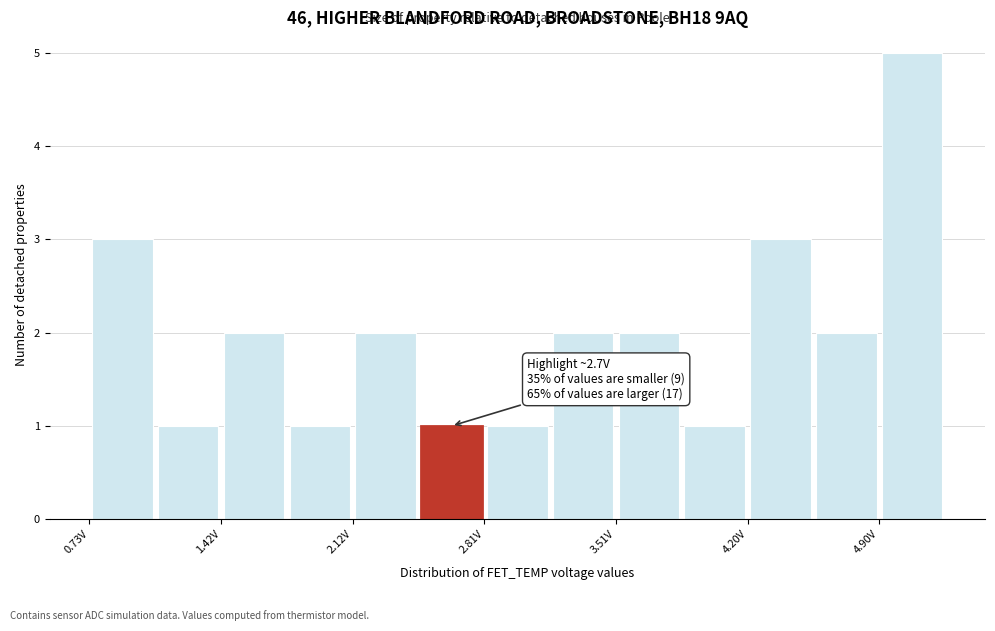

Around what value on the x-axis is the tallest bar? Give the approximate position of its centre, as read against the axis.

5.1